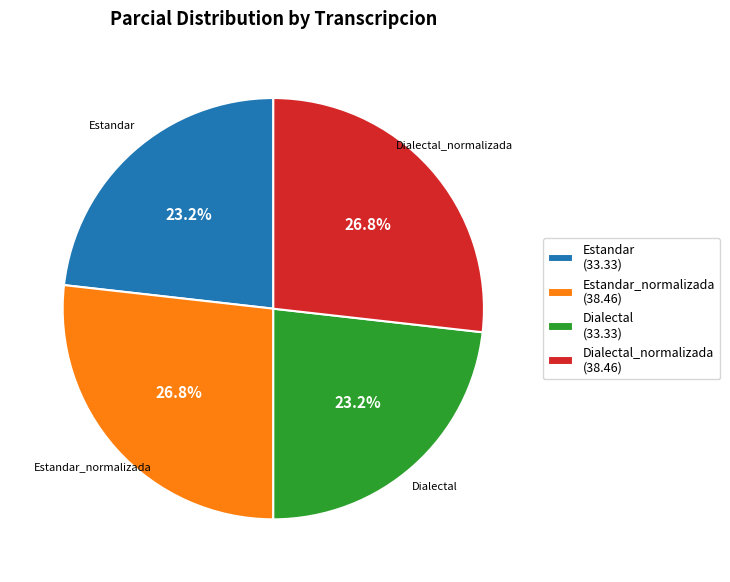

What percentage is NOT represented by Estandar?

76.8%